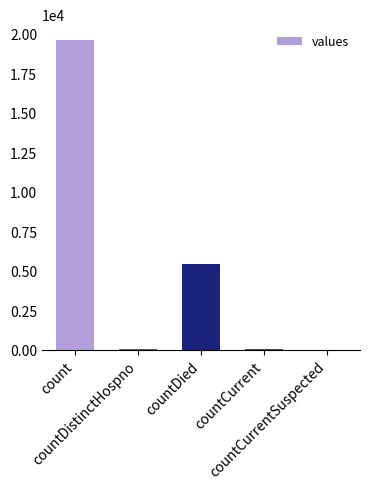

Is it true that the value at countDied is 5418?

True